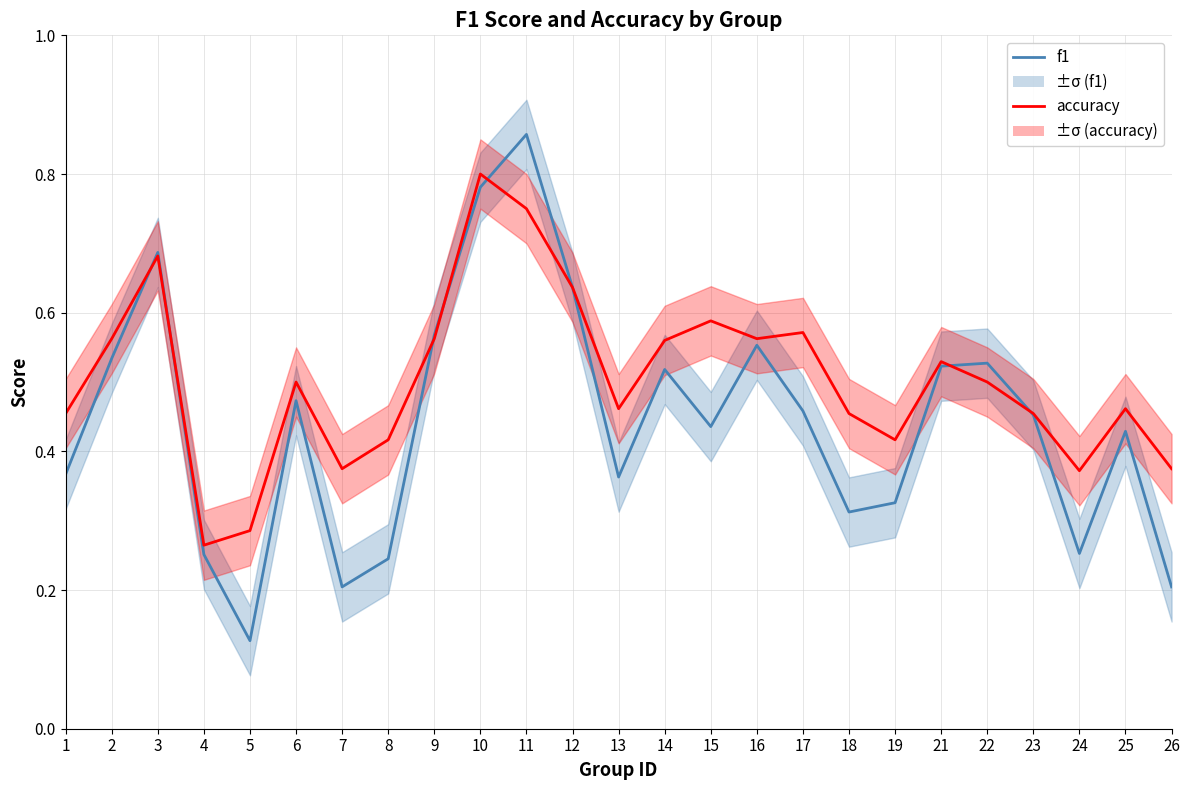

Is it true that accuracy equals 0.2 at 14?

False